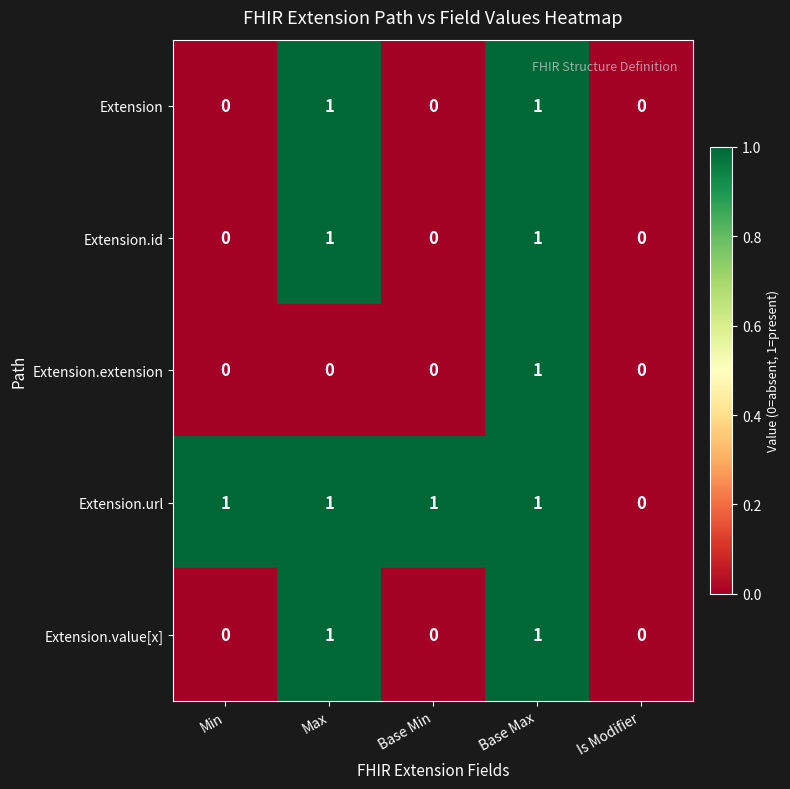

Which series changed the most between Max and Base Max?

Extension.extension